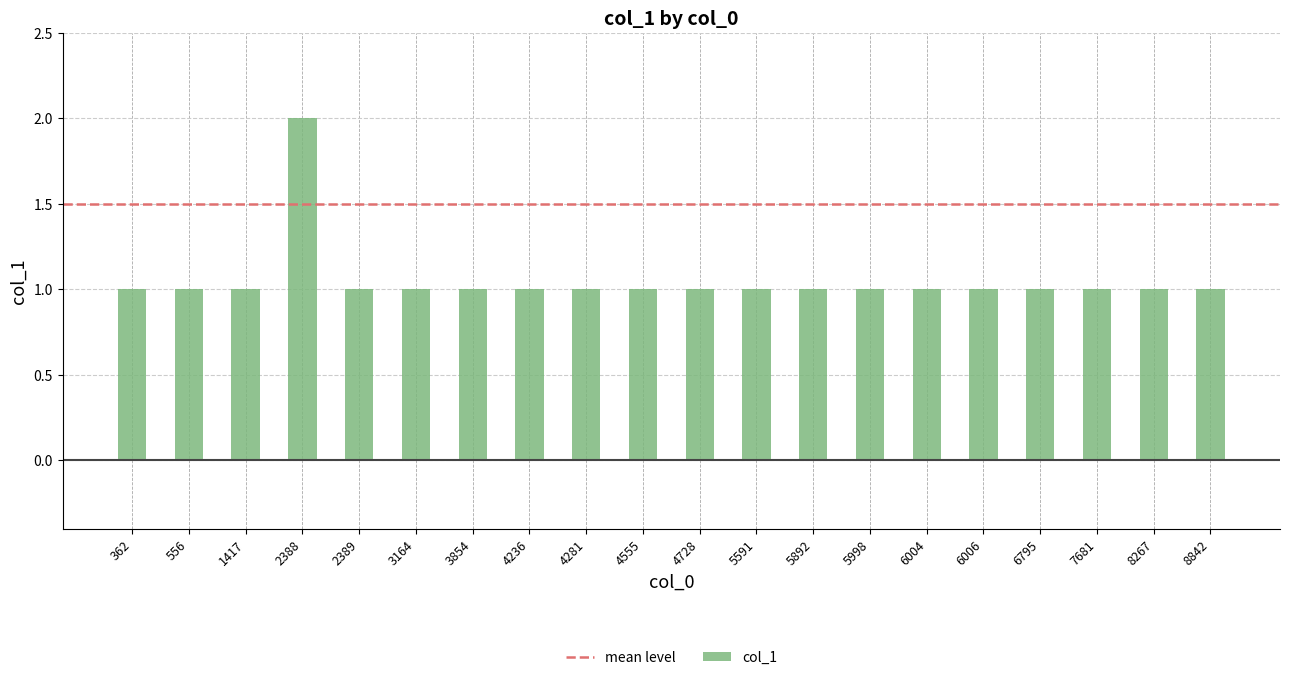

Reading right to left, transcribe all the data shown in this chart.

1	1	1	1	1	1	1	1	1	1	1	1	1	1	1	1	2	1	1	1